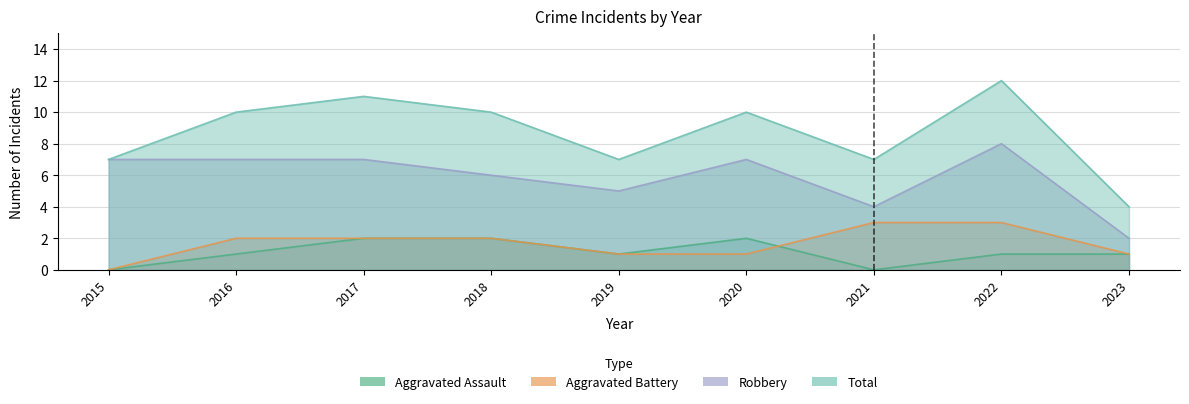

What is the spread (max minus min) of values at 2017?

9